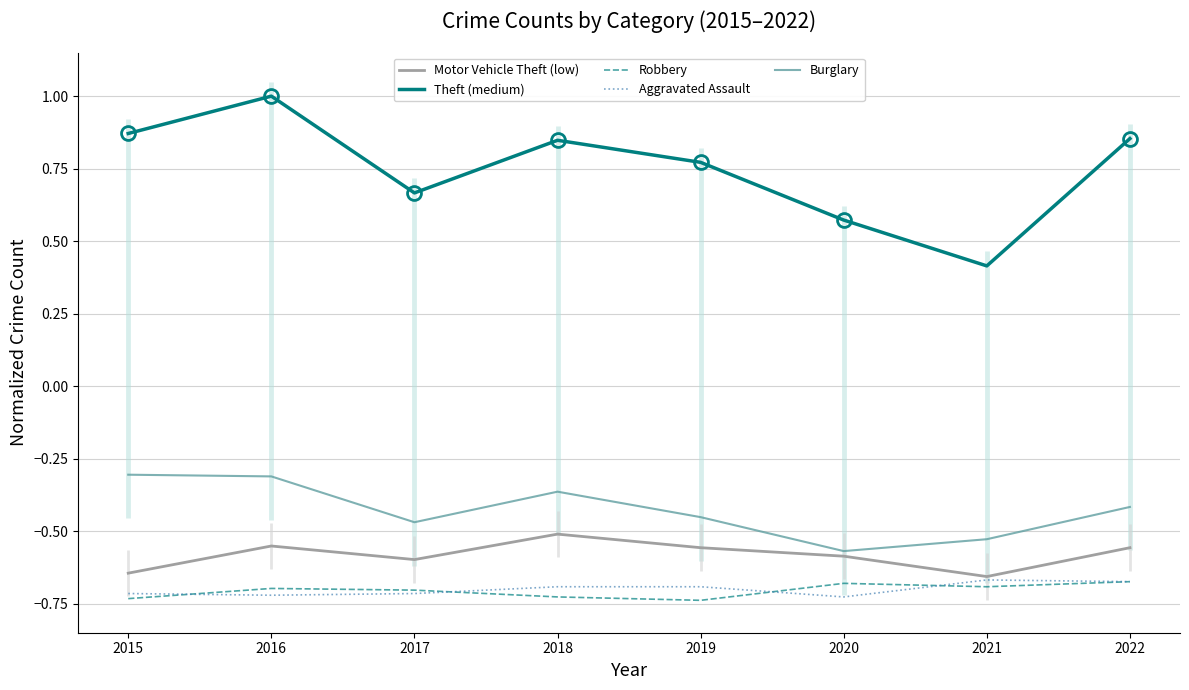

What is the greatest value displayed?

1.0